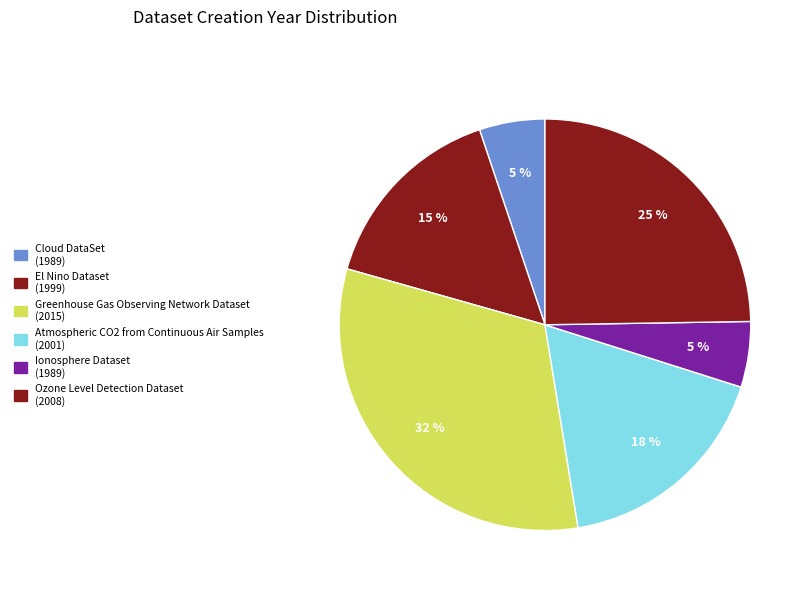

Count the number of slices in the pie.

6